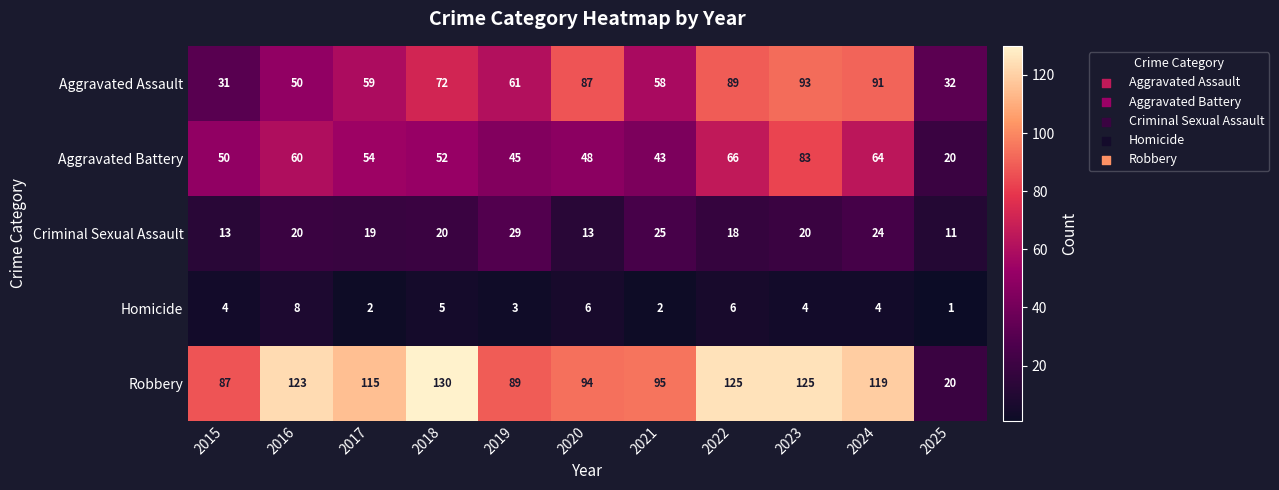

Is it true that Criminal Sexual Assault equals 13 at 2020?

True